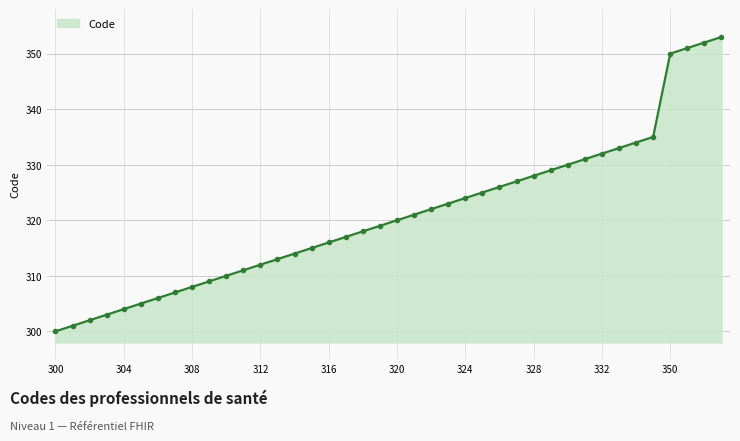

What is the difference between the second highest and second lowest values?

51